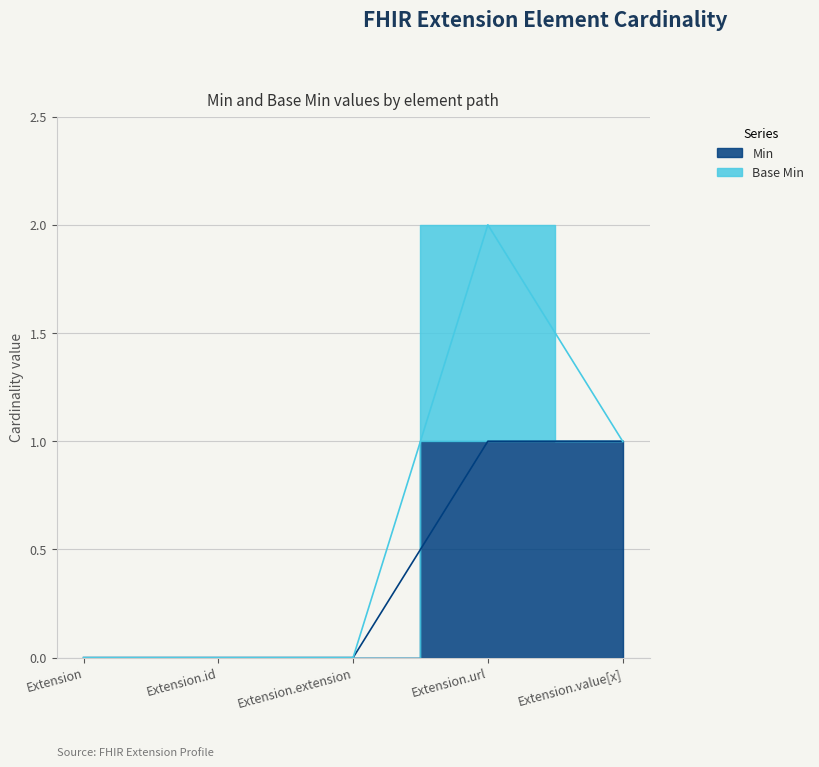

The chart shows a value of 1 at Extension. True or false?

False